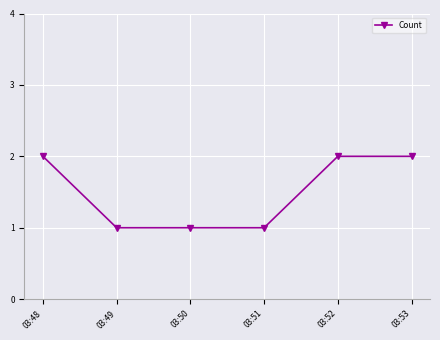

What is the value of the 1st point from the left?

2